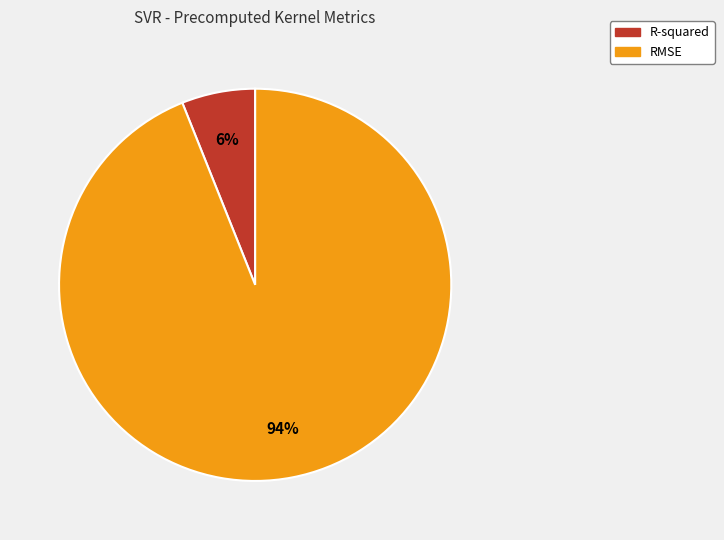

Approximately how many times larger is the value at R-squared compared to RMSE?

0.1